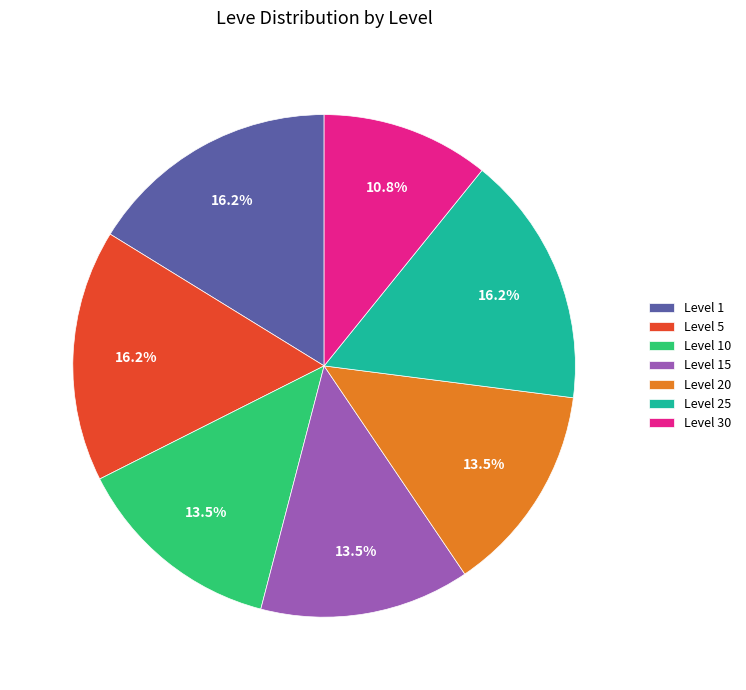

What percentage is the Level 30 slice, to the nearest percent?

11%